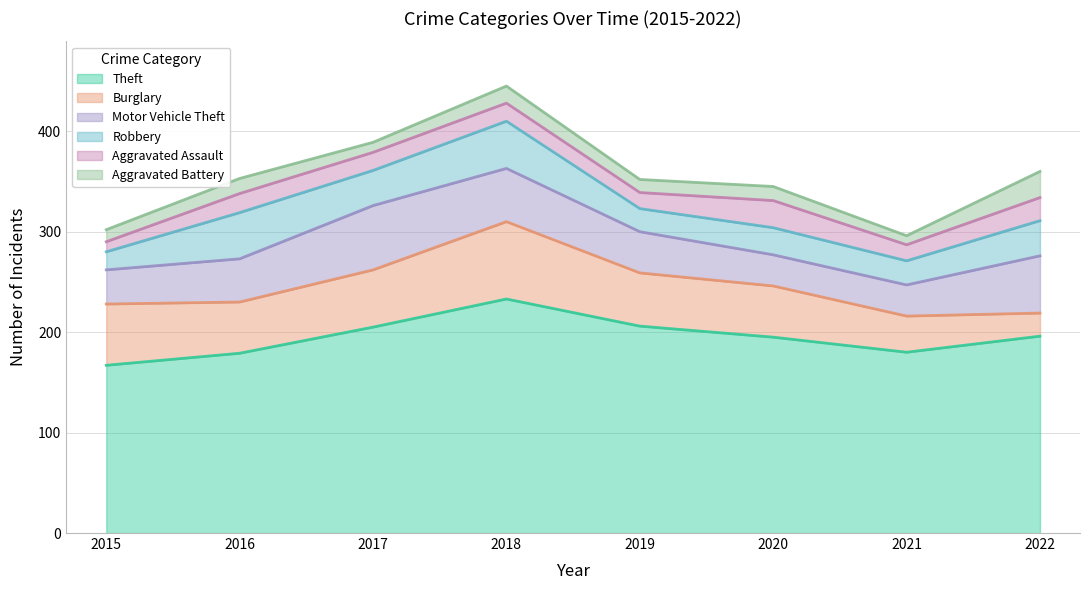

In Motor Vehicle Theft, how many points are higher than both neighbors (excluding endpoints)?

1